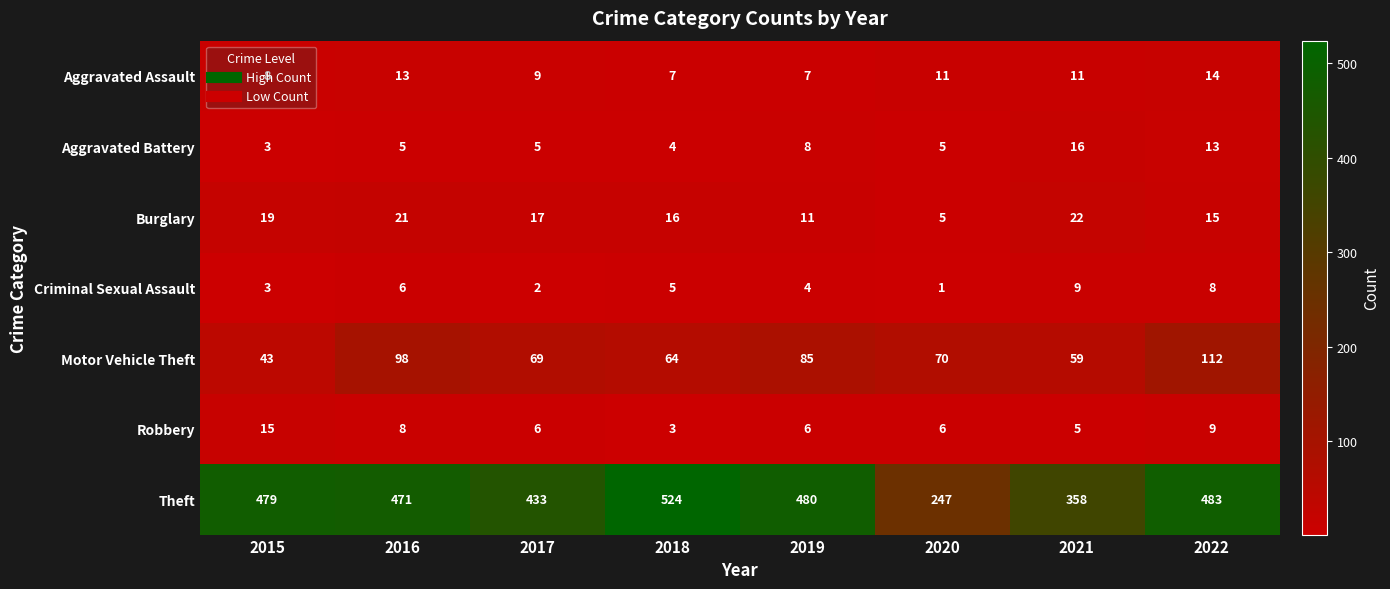

How many Criminal Sexual Assault values are between 3 and 8?

5